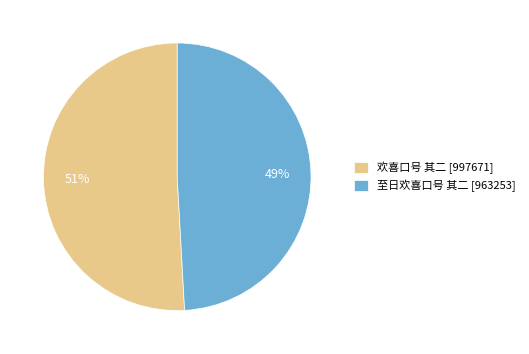

True or false: 欢喜口号 其二 accounts for 37% of the total.

False